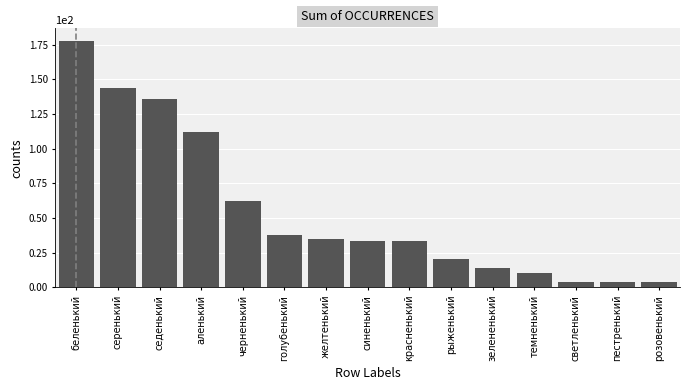

Reading left to right, list all the values displayed in this chart.

беленький=178	серенький=144	седенький=136	аленький=112	черненький=62	голубенький=38	желтенький=35	синенький=33	красненький=33	рыженький=20	зелененький=14	темненький=10	светленький=4	пестренький=4	розовенький=4